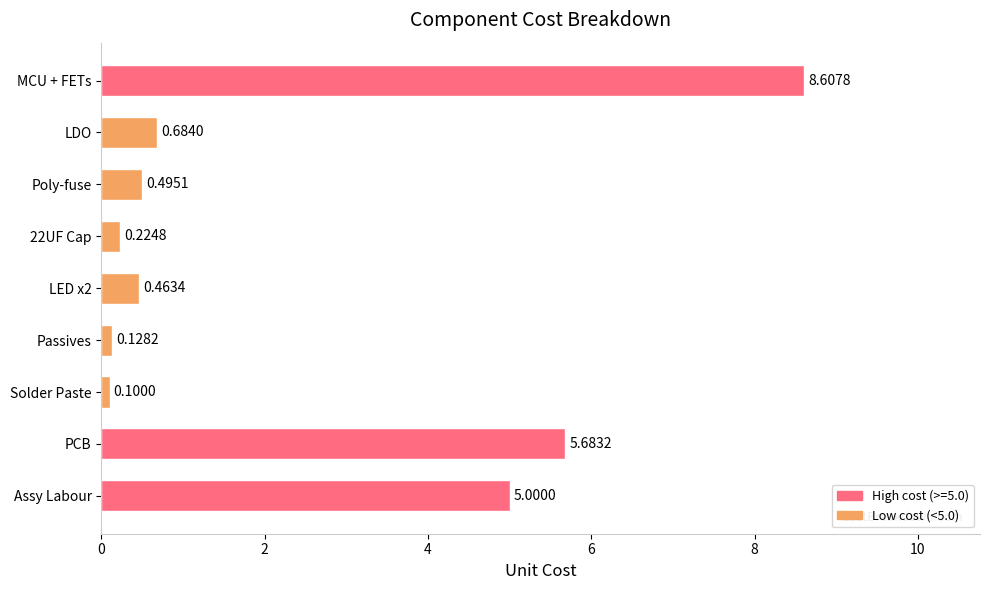

How many bars are there in total?

9